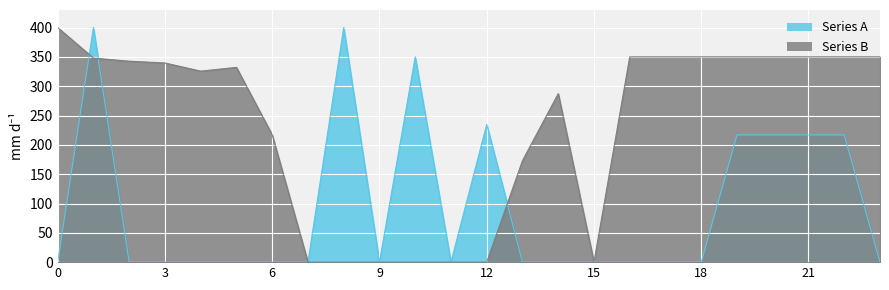

Which series has the widest spread of values?

Series A